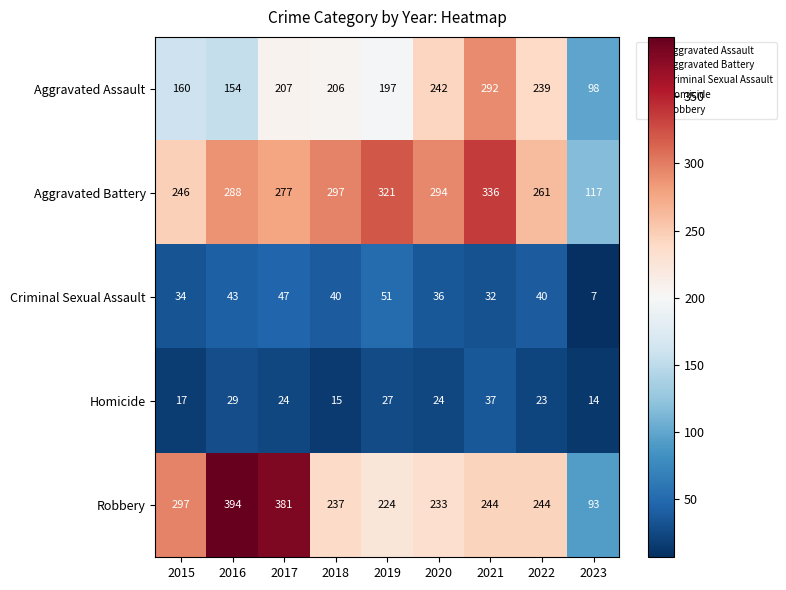

What is the difference between the Criminal Sexual Assault values at 2016 and 2019?

8